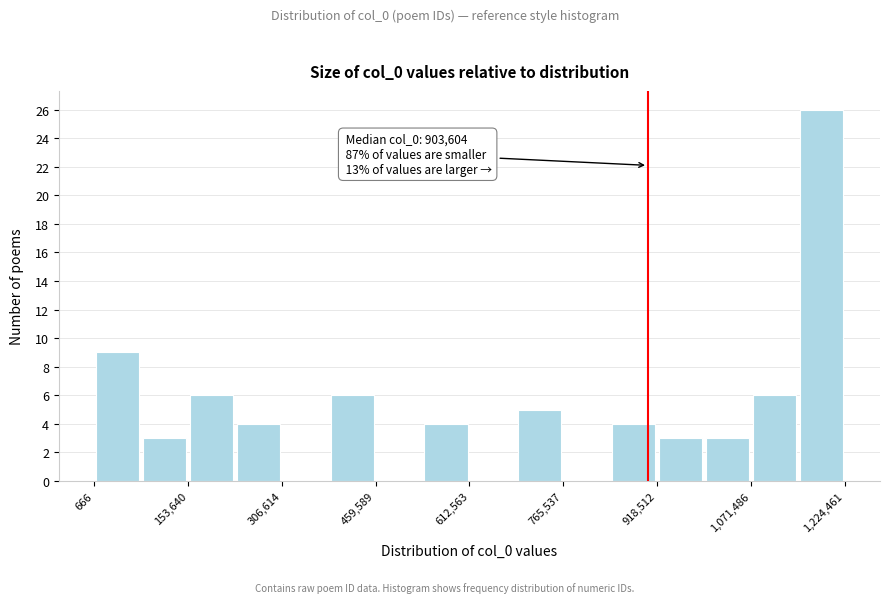

Around what value on the x-axis is the tallest bar? Give the approximate position of its centre, as read against the axis.

1180000